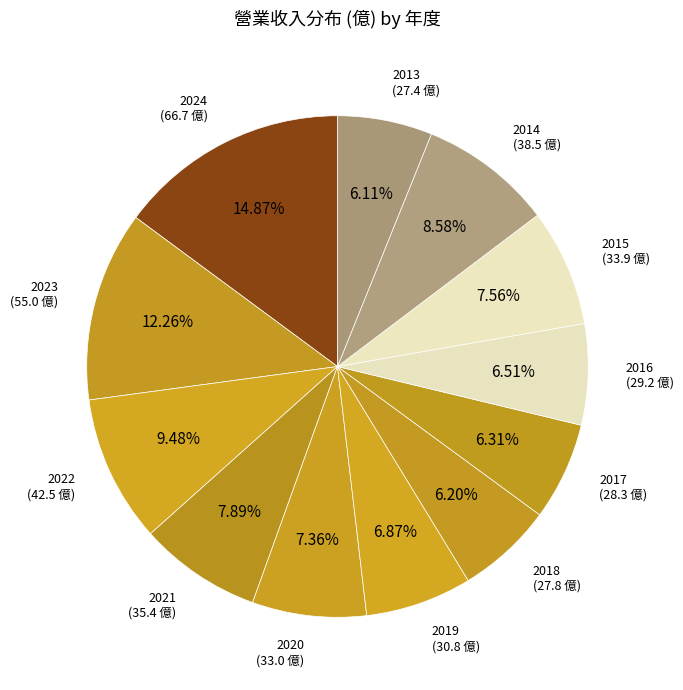

What is the ratio of the value at 2024 to the value at 2013?

2.4